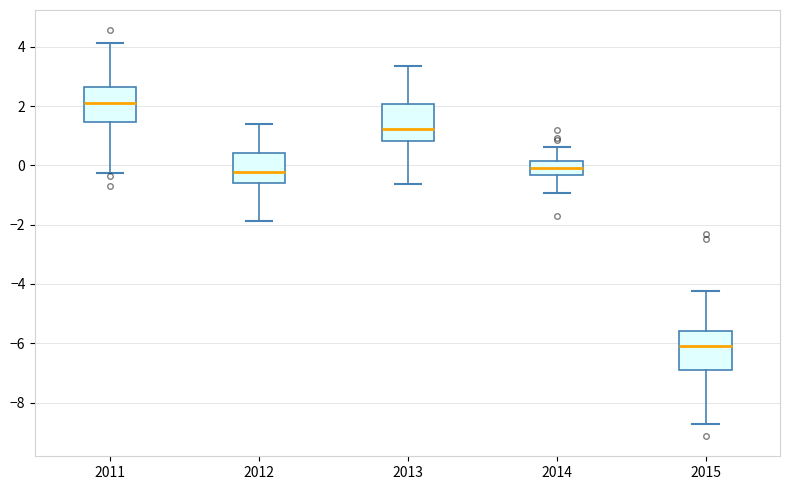

Reading left to right, read every box against the y-axis: the position of its median line, the range the box covers, and the ends of its whiskers. The values are not printed on the chart, so give them approximately, as read against the axis.

2011: median 2.0, box 1.4 to 2.6, whiskers -0.2 to 4.2
2012: median -0.2, box -0.6 to 0.4, whiskers -1.8 to 1.4
2013: median 1.2, box 0.8 to 2.0, whiskers -0.6 to 3.4
2014: median 0.0, box -0.4 to 0.2, whiskers -1.0 to 0.6
2015: median -6.0, box -7.0 to -5.6, whiskers -8.8 to -4.2